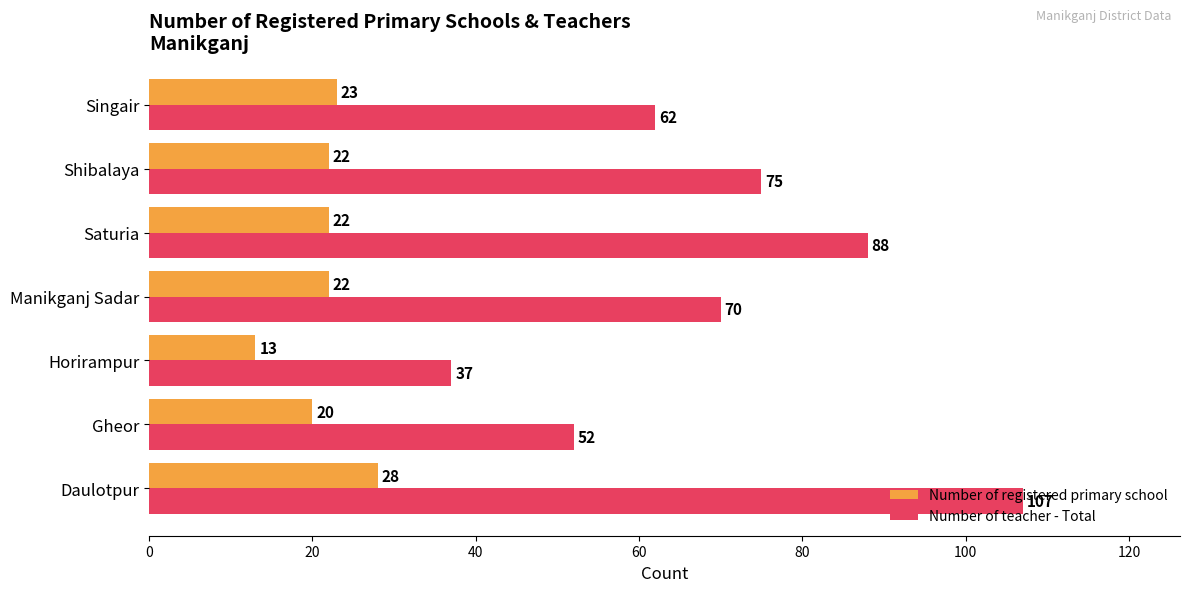

What is the spread (max minus min) of values at Gheor?

32